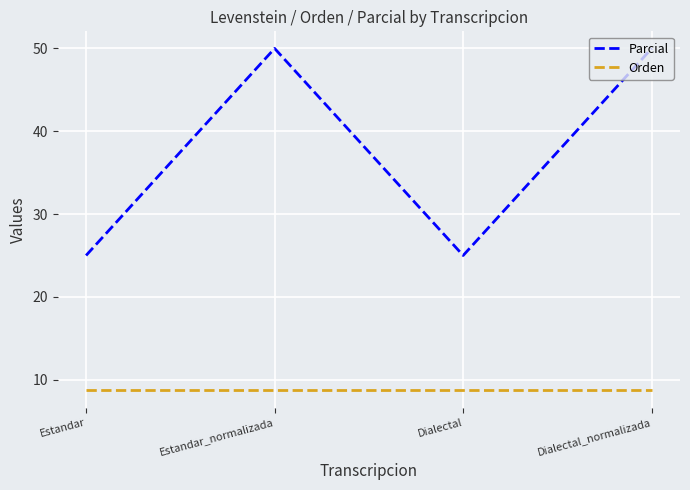

Rank the series by their maximum value, from lowest to highest.

Orden, Parcial